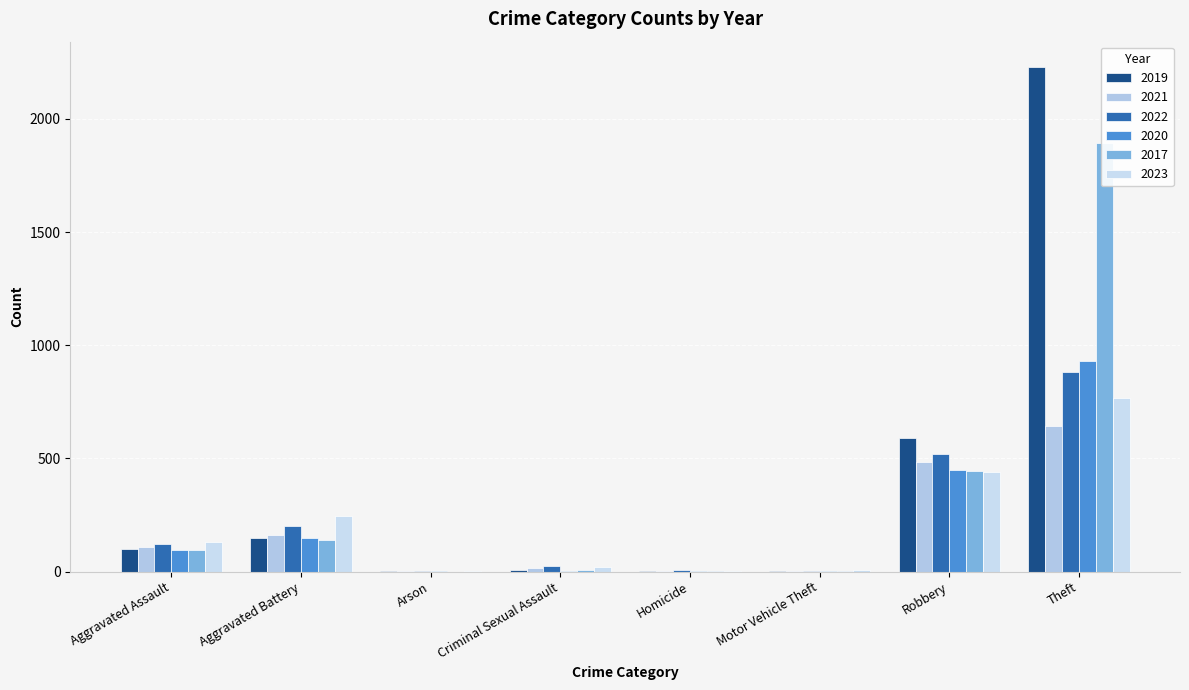

What is the average value of the 2019 series?

385